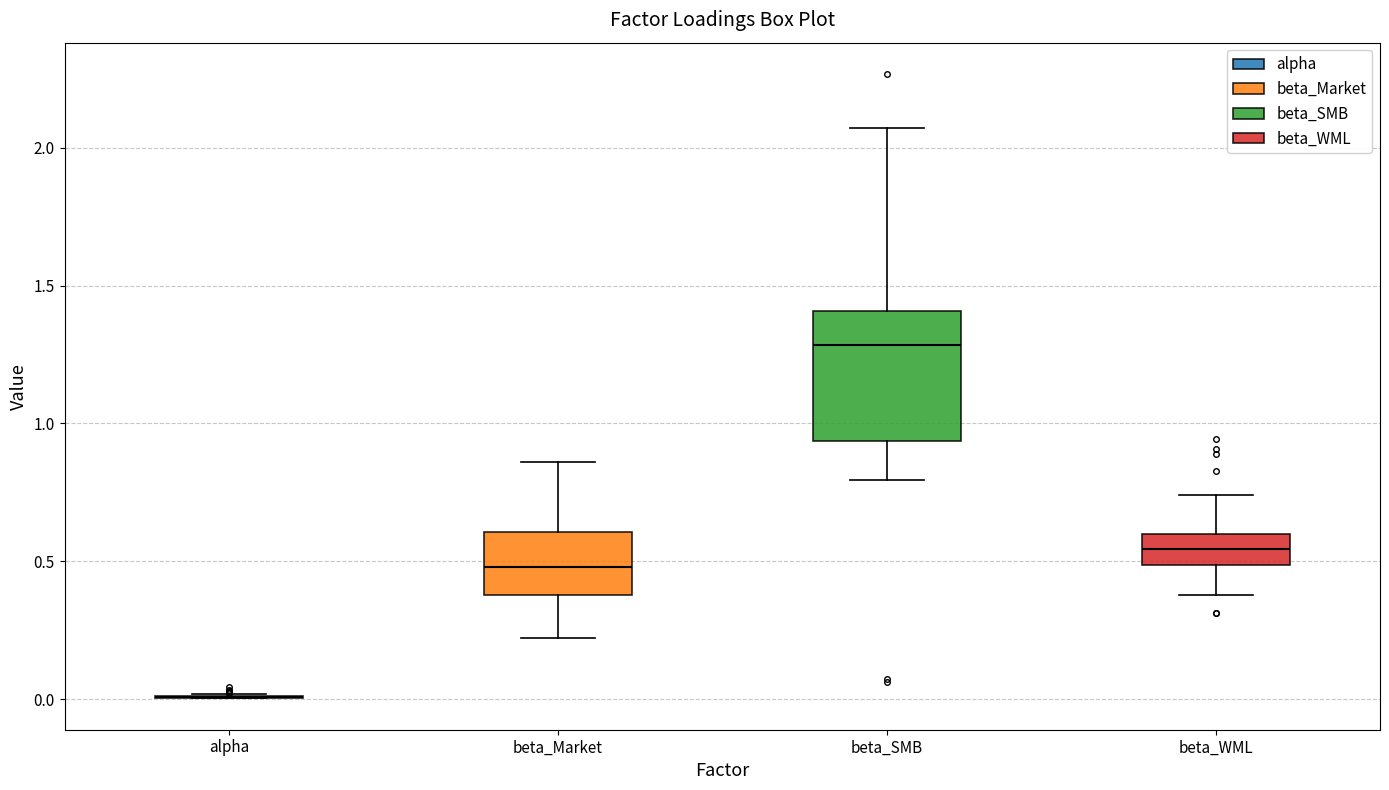

Reading left to right, read every box against the y-axis: the position of its median line, the range the box covers, and the ends of its whiskers. The values are not printed on the chart, so give them approximately, as read against the axis.

alpha: box collapsed to a line at 0.00, whiskers 0.00 to 0.00
beta_Market: median 0.50, box 0.40 to 0.60, whiskers 0.20 to 0.85
beta_SMB: median 1.30, box 0.95 to 1.40, whiskers 0.80 to 2.05
beta_WML: median 0.55, box 0.50 to 0.60, whiskers 0.40 to 0.75